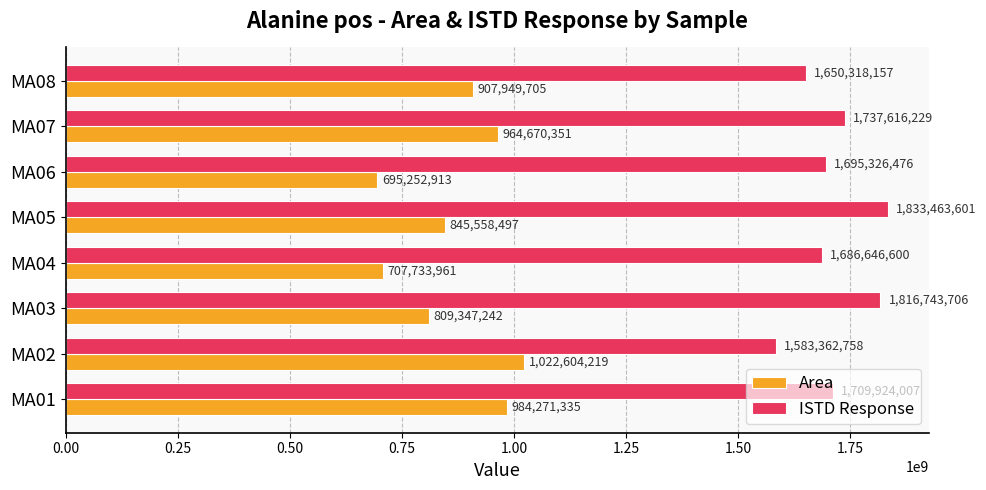

How many data points in Area are less than 907949705?

4